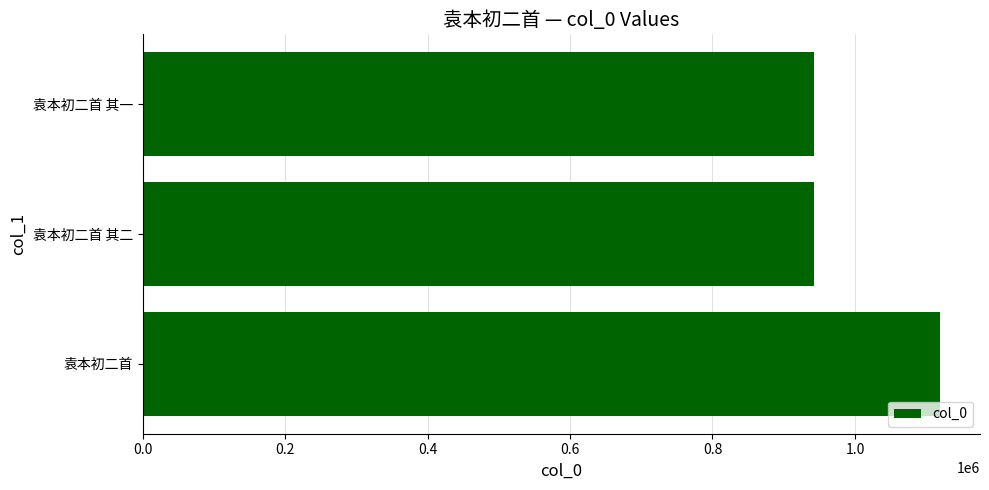

Approximately how many times larger is the value at 袁本初二首 compared to 袁本初二首 其二?

1.2